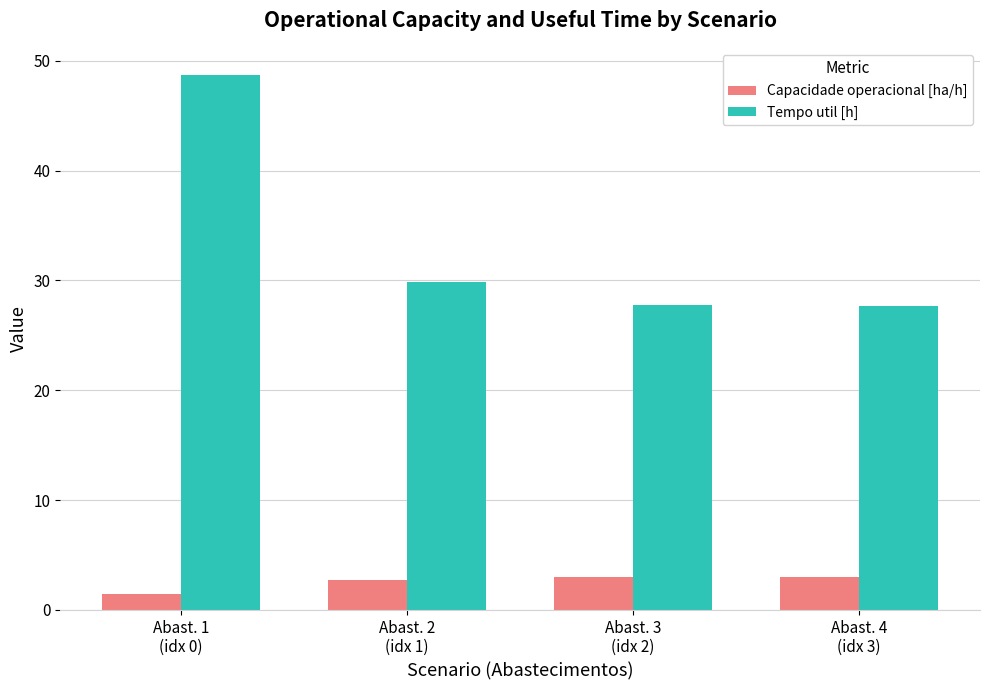

What is the label of the 2nd bar from the left?

Abast. 2
(idx 1)